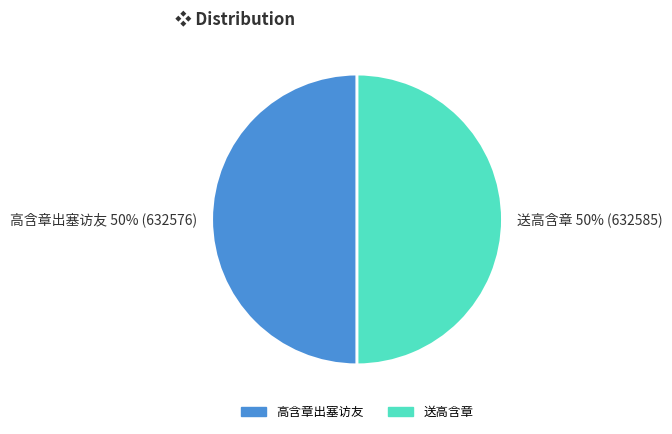

To the nearest percent, what is the combined percentage of 送高含章 and 高含章出塞访友?

100%